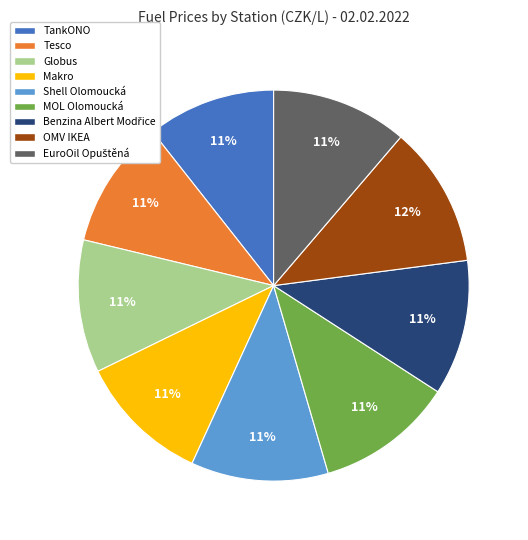

Is there any slice that represents more than half of the pie?

No